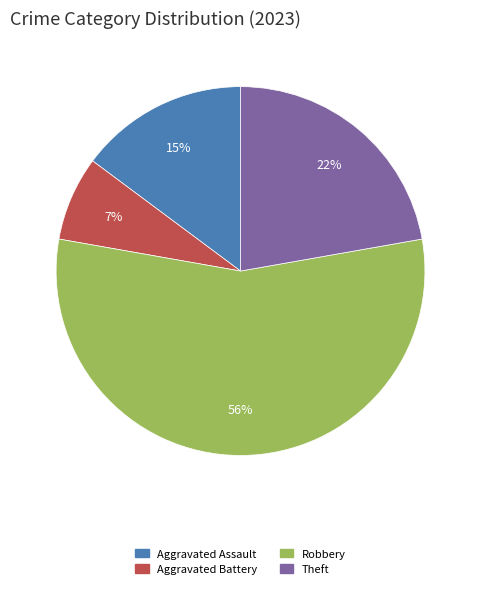

Count the number of slices in the pie.

4